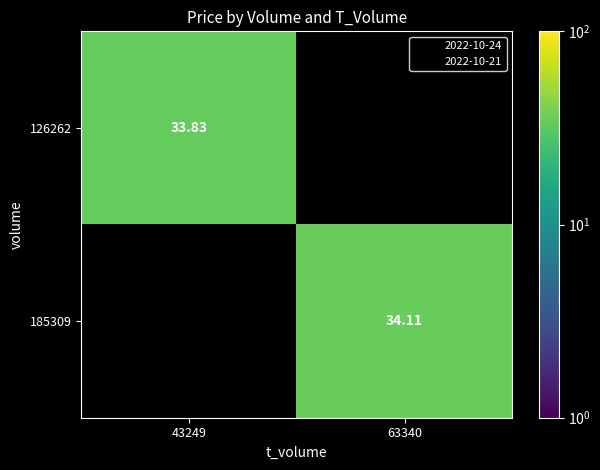

List the series in order of their overall mean, lowest first.

126262, 185309